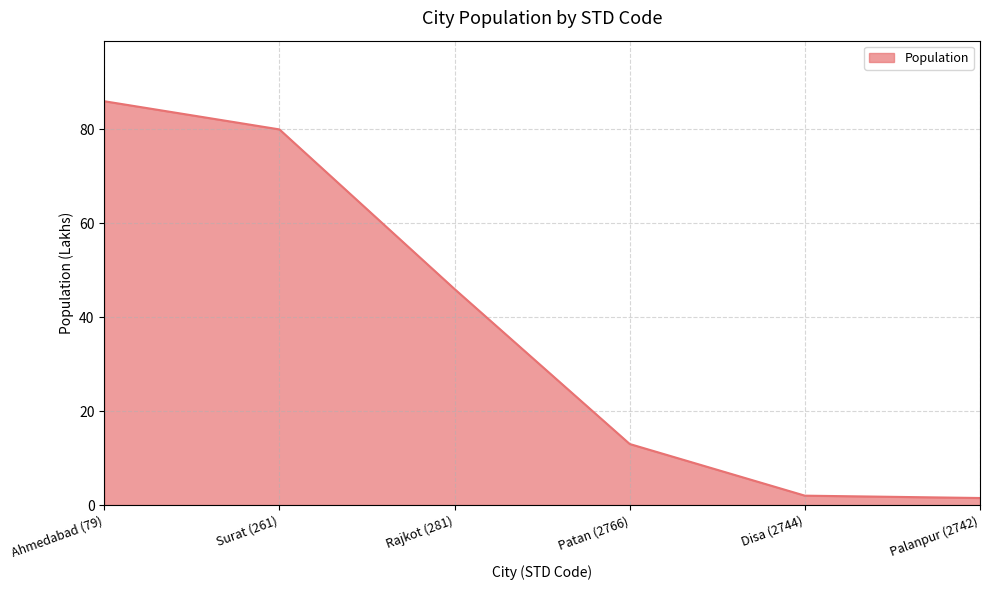

What is the sum of the values at Rajkot (281) and Surat (261)?

126.0